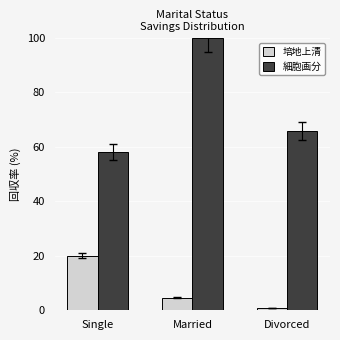

What are all the series names shown in the legend?

培地上清, 細胞画分